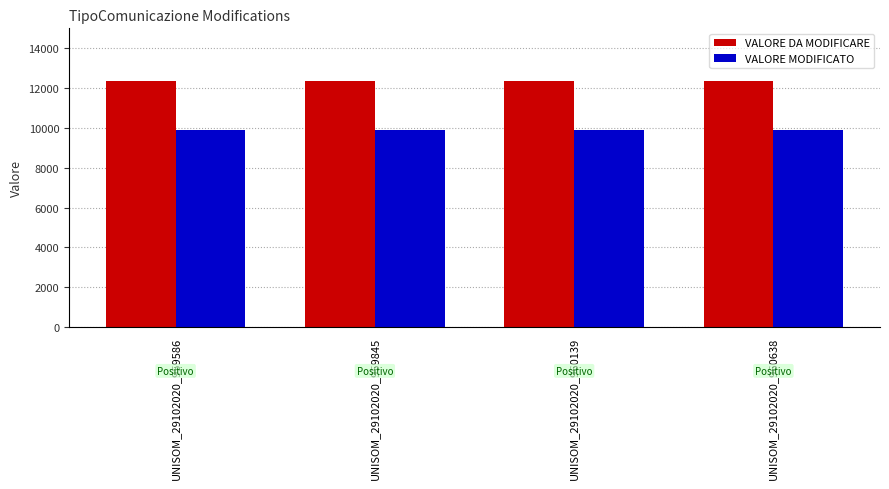

What are all the series names shown in the legend?

VALORE DA MODIFICARE, VALORE MODIFICATO